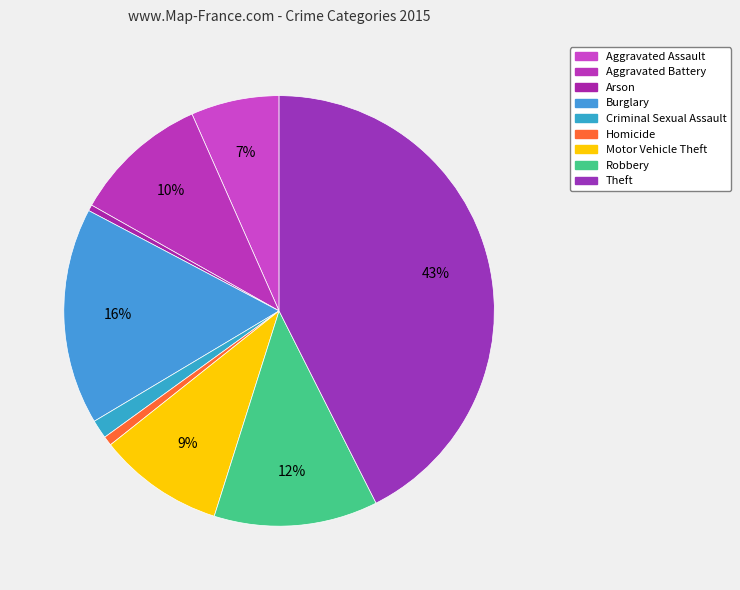

To the nearest percent, what percentage of the pie is Robbery?

12%